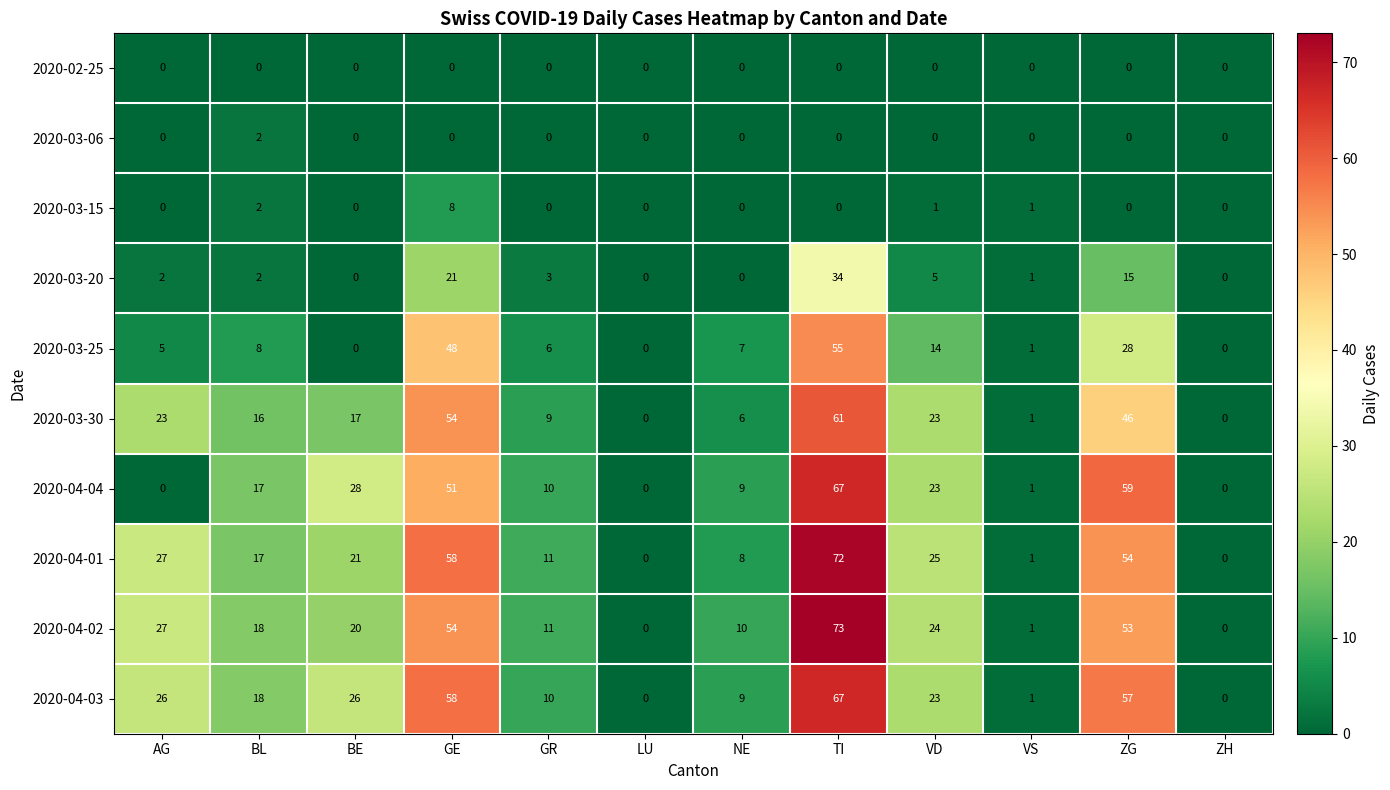

What is the average value of the 2020-03-20 series?

7